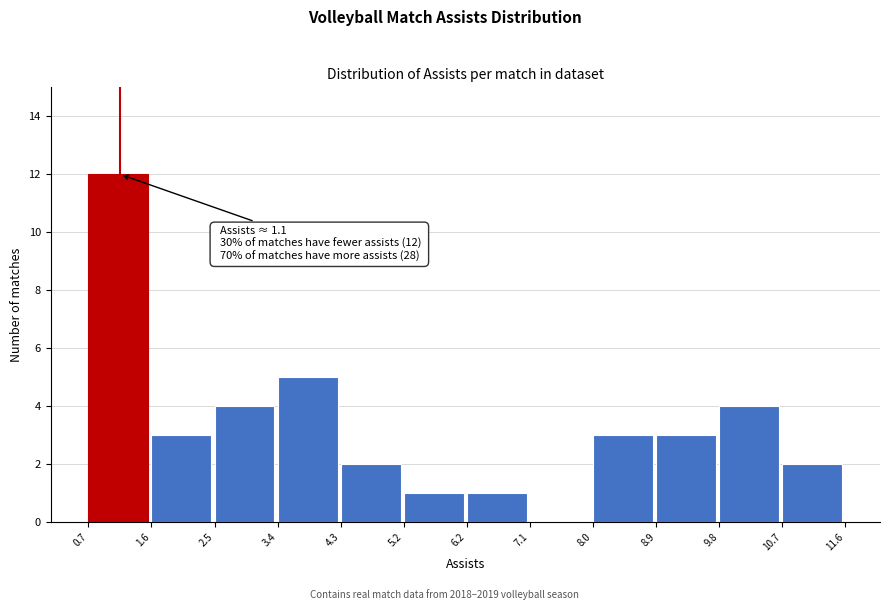

Over which range of the x-axis is the bar tallest?

0.7 to 1.6